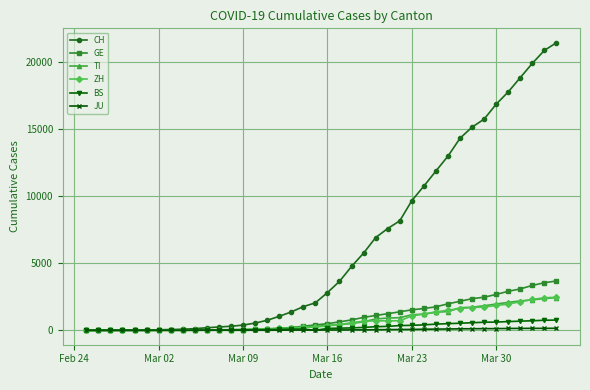

Which series has the largest total across all categories?

CH